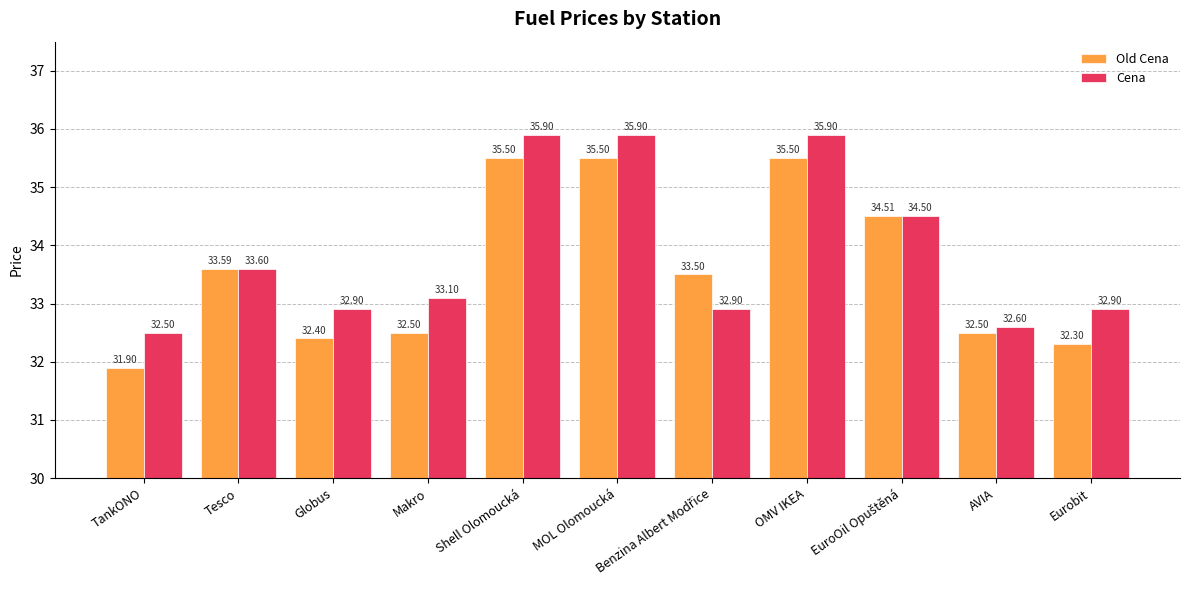

The Old Cena series shows 32.3 at Eurobit. True or false?

True